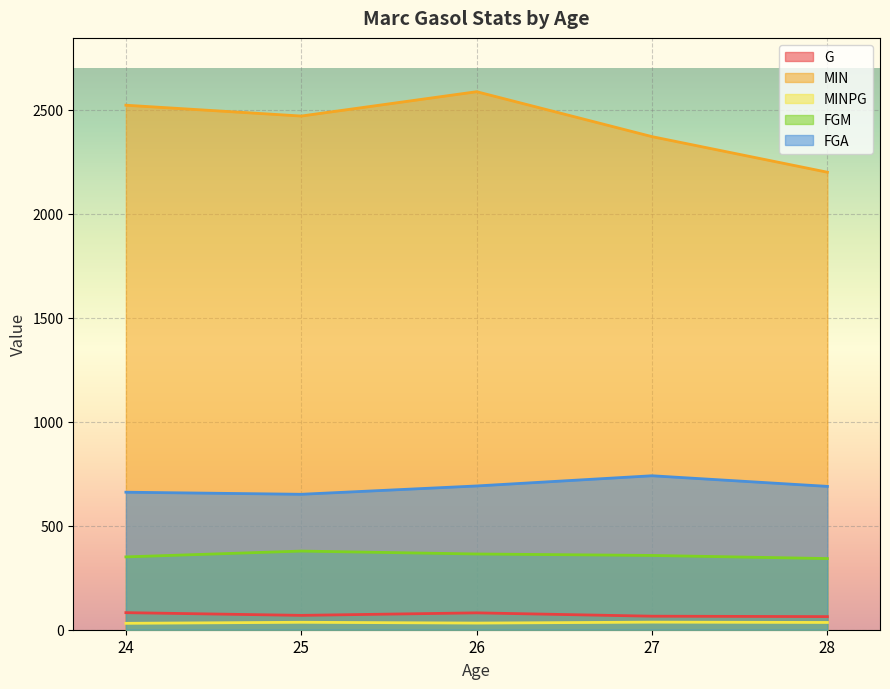

Which series changed the most between 24 and 28?

MIN